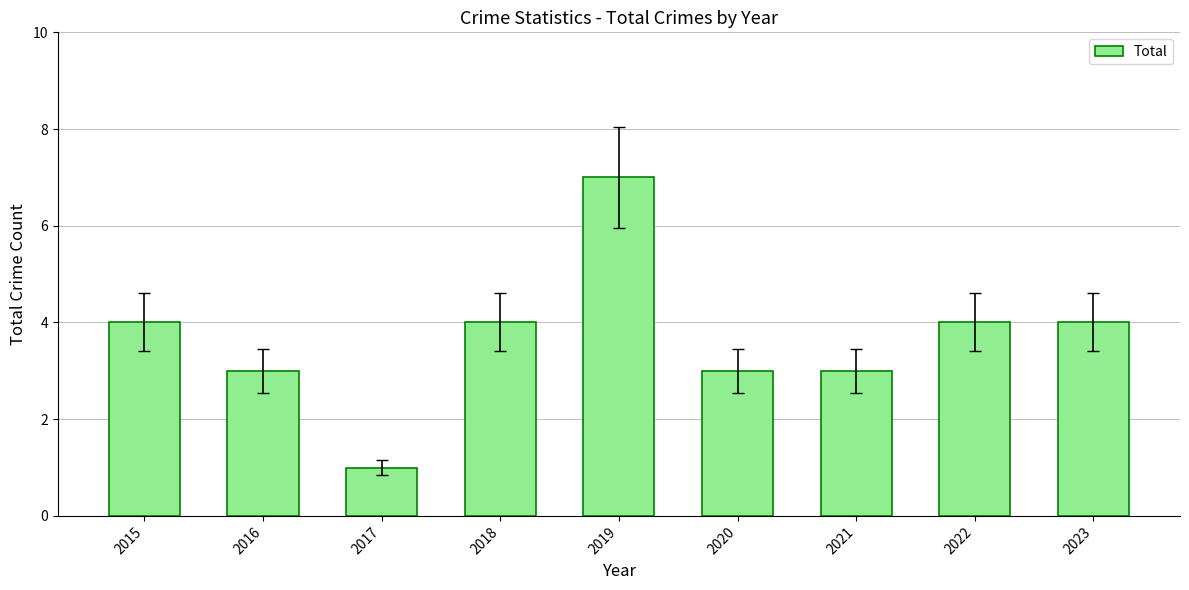

How many bars are there in total?

9